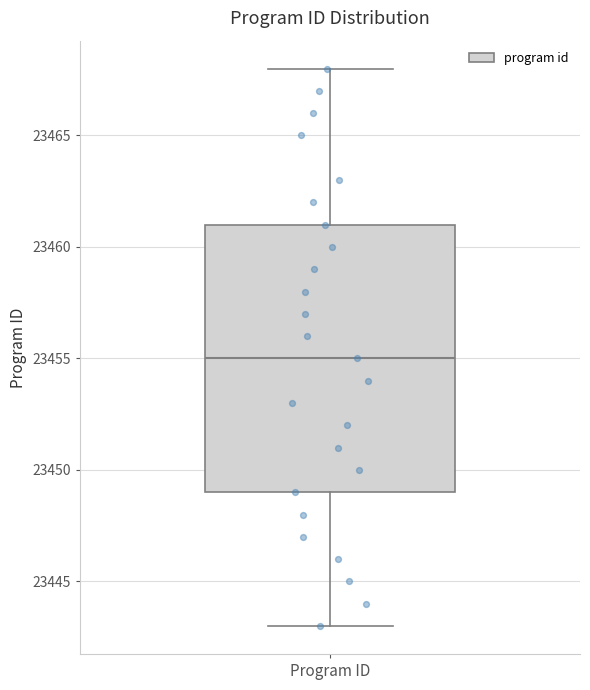

Transcribe this box plot: give where the median line is, the range the box spans, and where the two whiskers end, as read against the y-axis. The values are not printed on the chart, so give them approximately, as read against the axis.

median 23455, box 23449 to 23461, whiskers 23443 to 23468